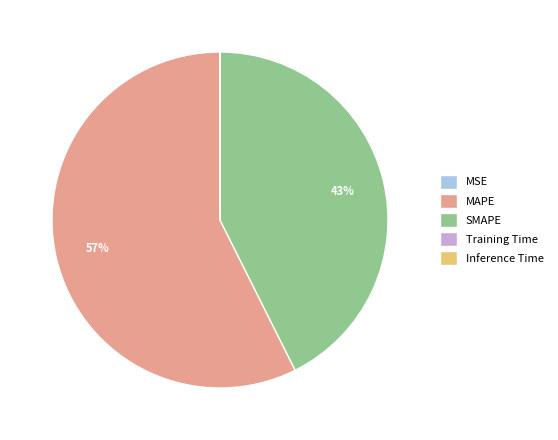

What is the largest slice in the pie chart?

MAPE